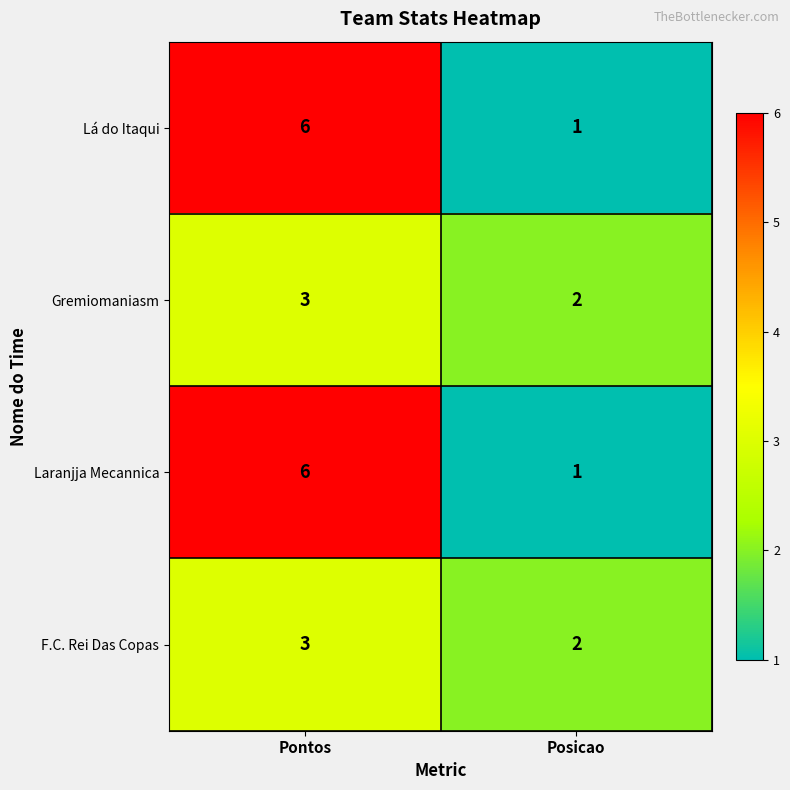

What is the greatest value displayed?

6